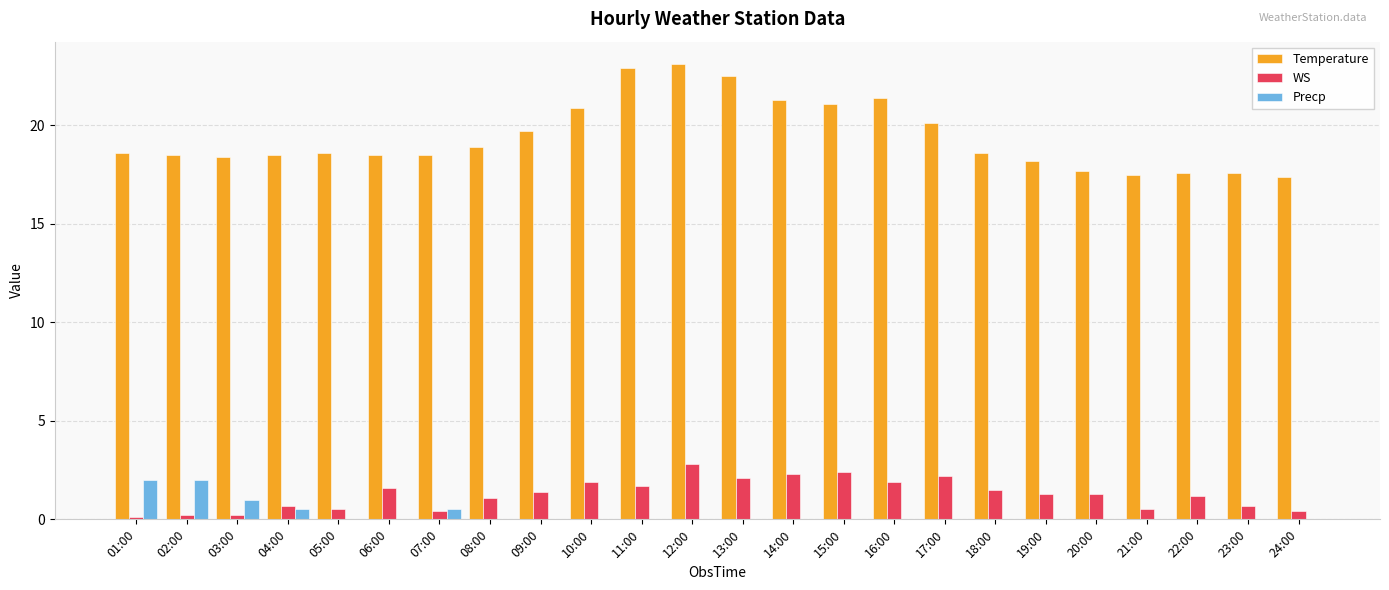

Between 13:00 and 22:00, which series saw the biggest shift?

Temperature